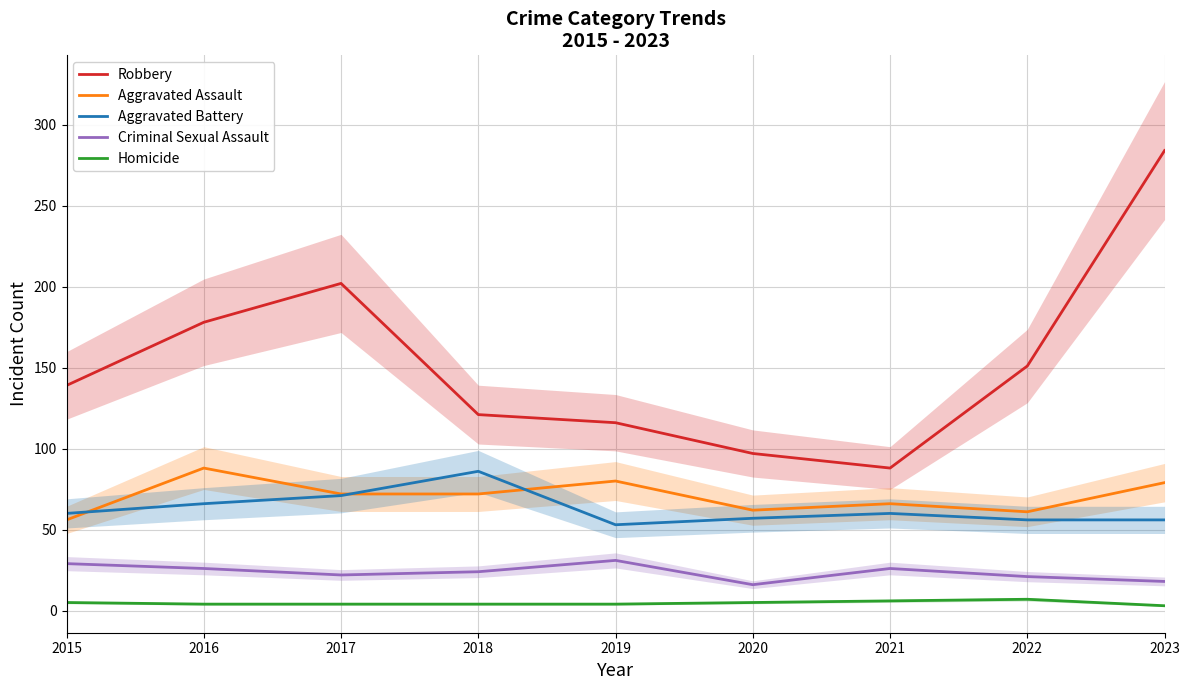

Which series has the widest spread of values?

Robbery